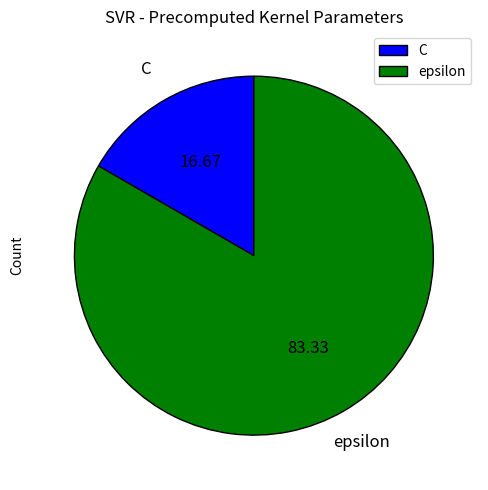

Is epsilon the majority of the pie?

Yes